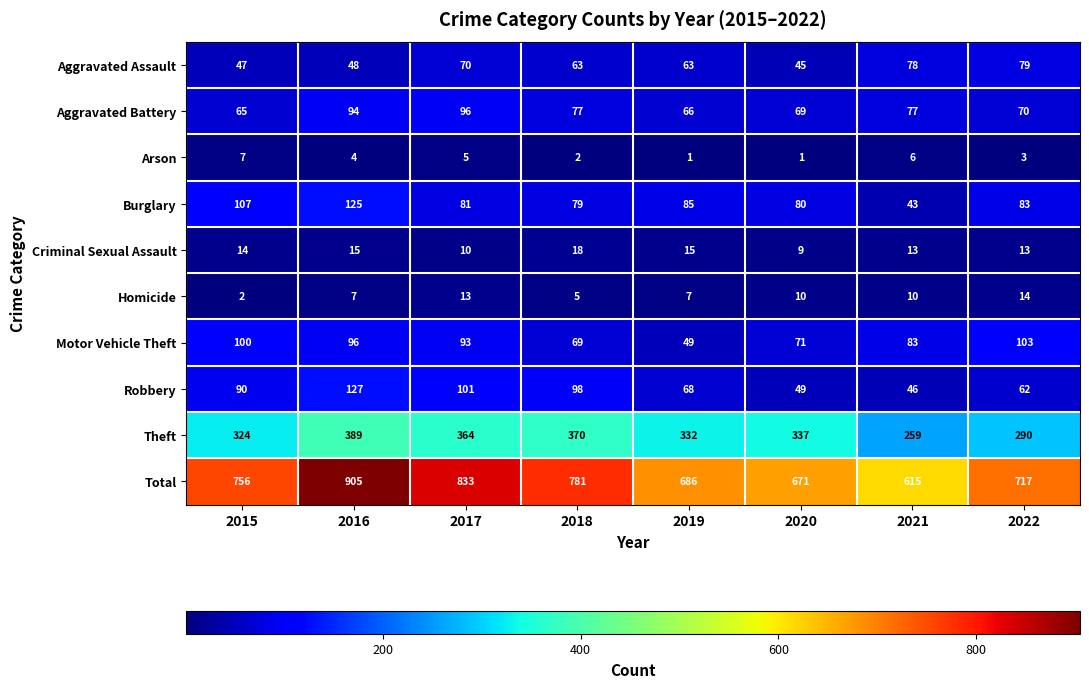

Between 2017 and 2021, which series saw the biggest shift?

Total